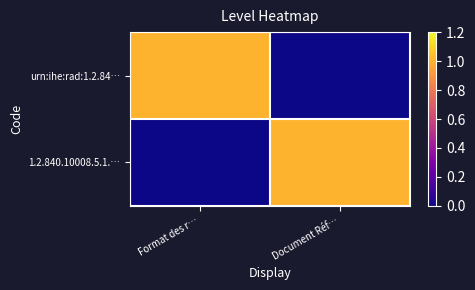

Reading left to right, extract all data points from this chart.

urn:ihe:rad:1.2.84…: Format des r…=1	Document Réf…=0
1.2.840.10008.5.1.…: Format des r…=0	Document Réf…=1